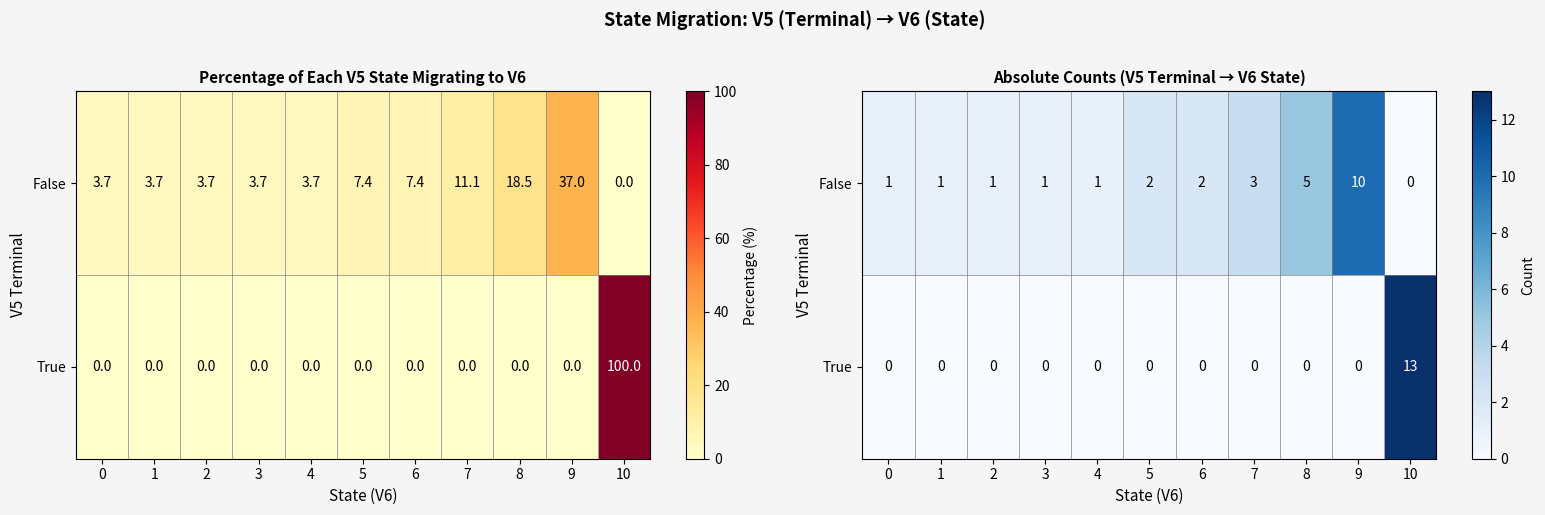

Which series changed the most between 1 and 6?

False